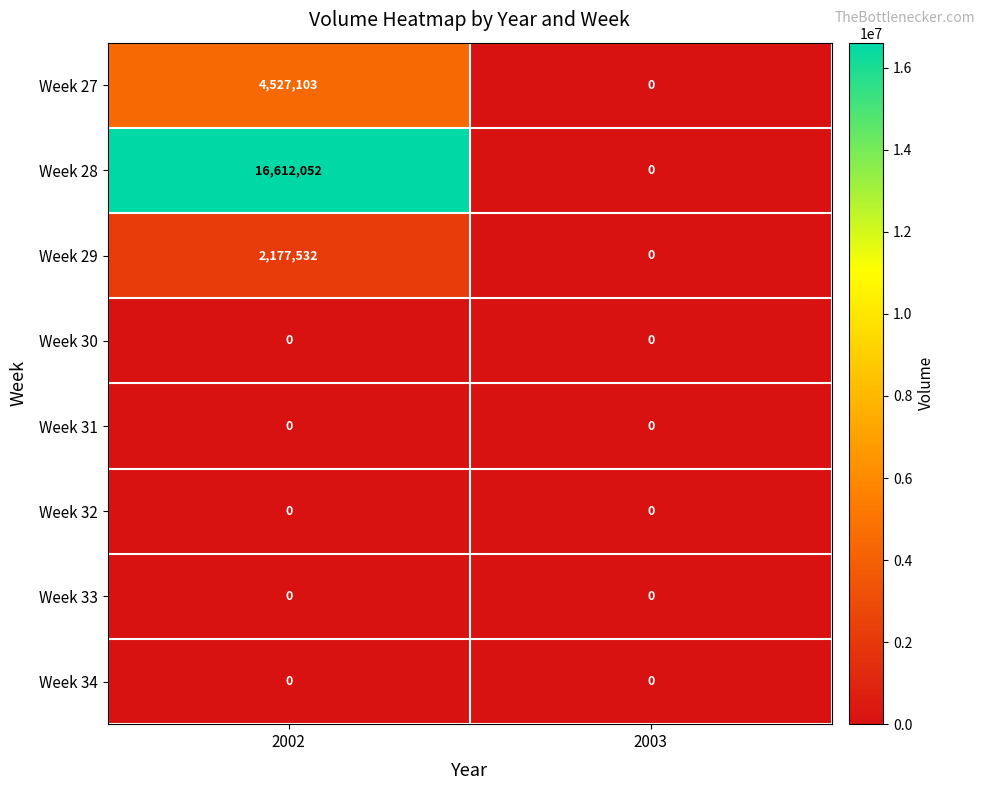

What is the difference between the highest and lowest values at 2002?

16612052